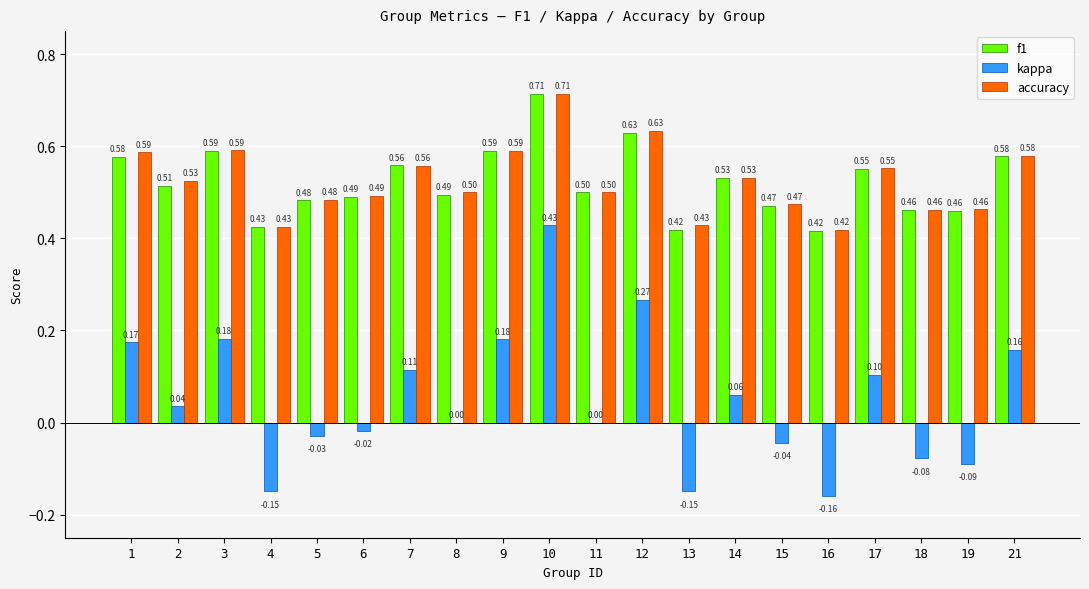

How many categories are shown in the chart?

20